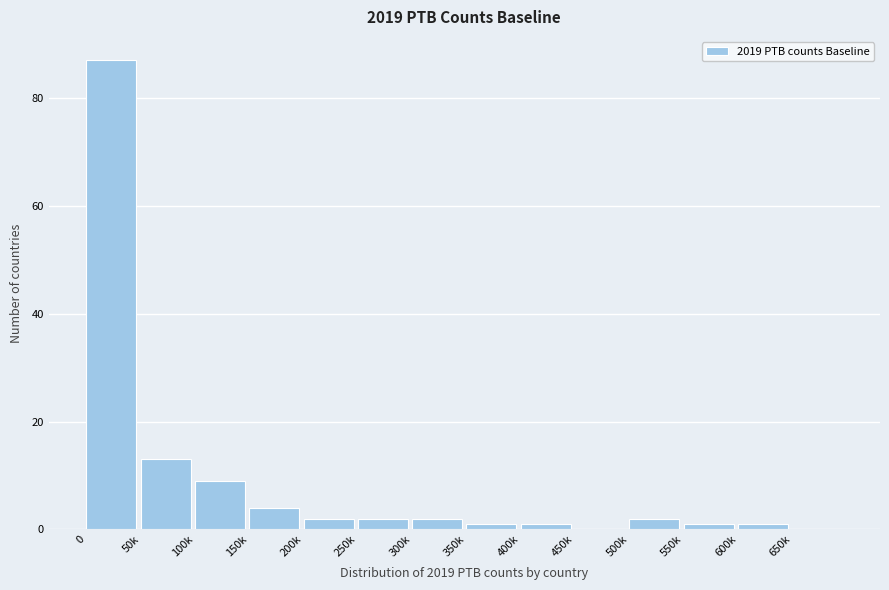

Reading left to right, transcribe all the data shown in this chart.

0=87	50k=13	100k=9	150k=4	200k=2	250k=2	300k=2	350k=1	400k=1	450k=0	500k=2	550k=1	600k=1	650k=0